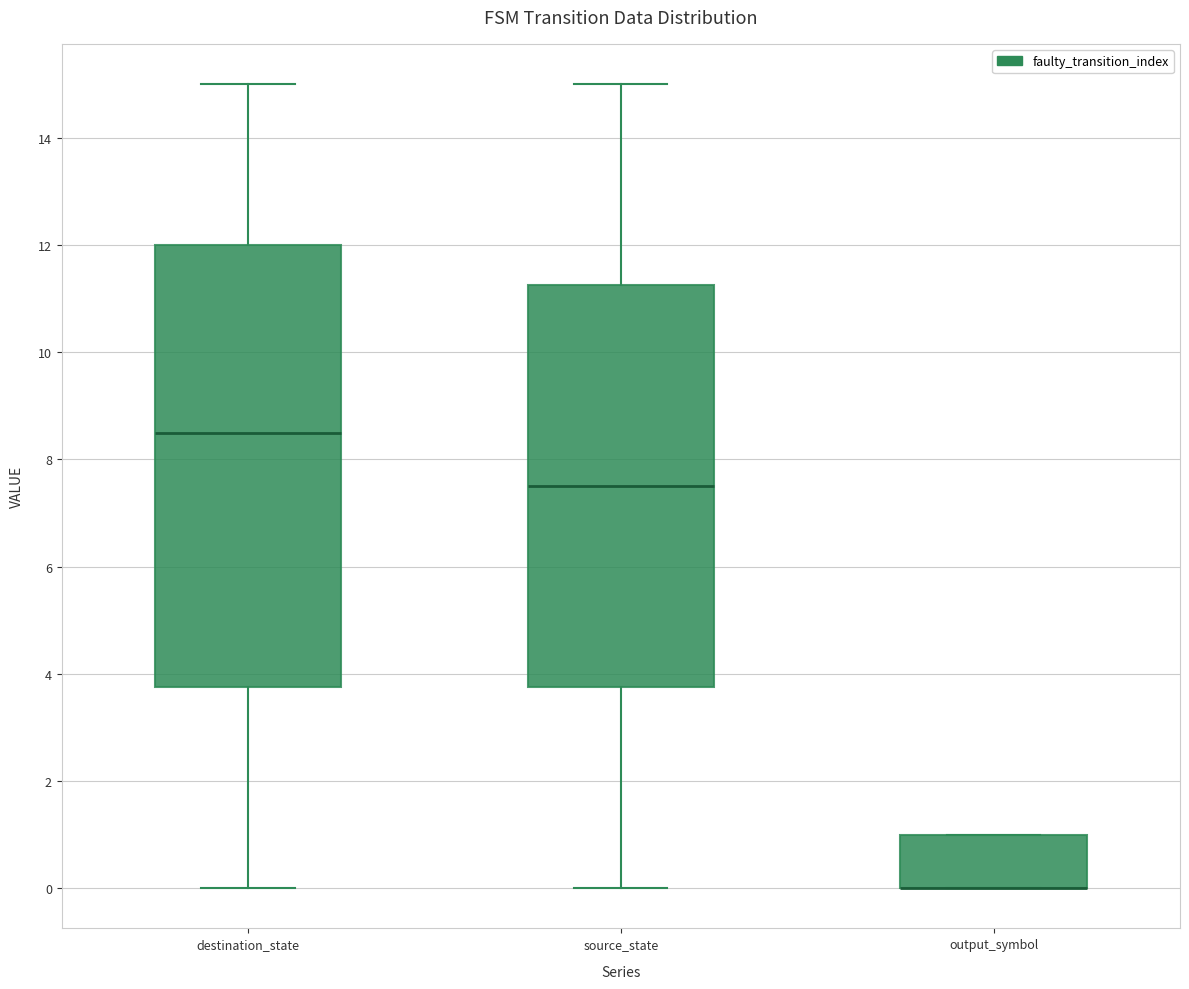

Reading left to right, read every box against the y-axis: the position of its median line, the range the box covers, and the ends of its whiskers. The values are not printed on the chart, so give them approximately, as read against the axis.

destination_state: median 8.6, box 3.8 to 12.0, whiskers 0.0 to 15.0
source_state: median 7.6, box 3.8 to 11.2, whiskers 0.0 to 15.0
output_symbol: median 0.0 (drawn on the box's lower edge), box 0.0 to 1.0, whiskers 0.0 to 1.0